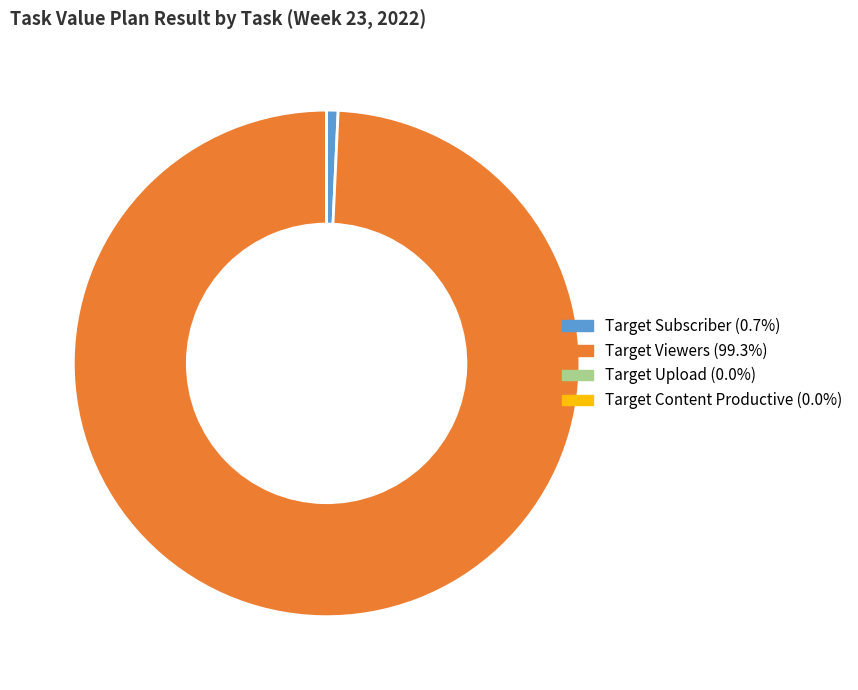

Which slice is the largest?

Target Viewers